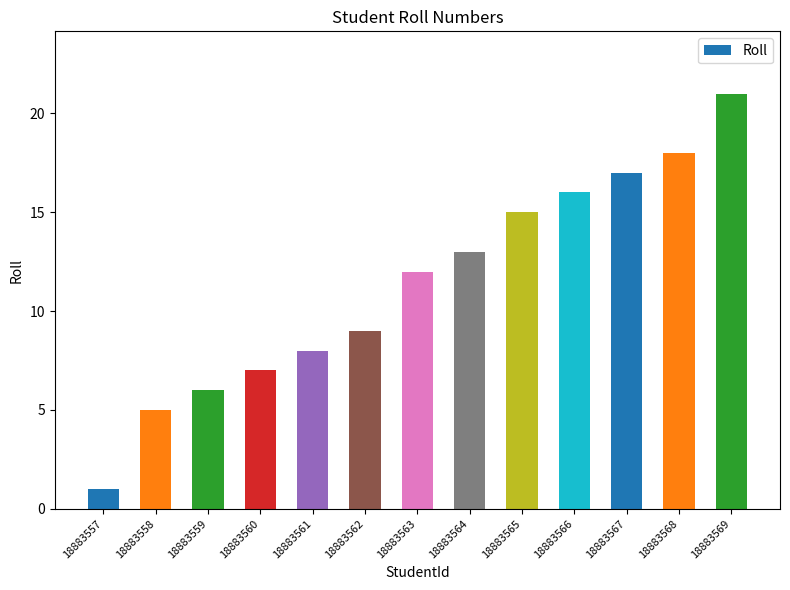

The chart shows a value of 5 at 18883564. True or false?

False